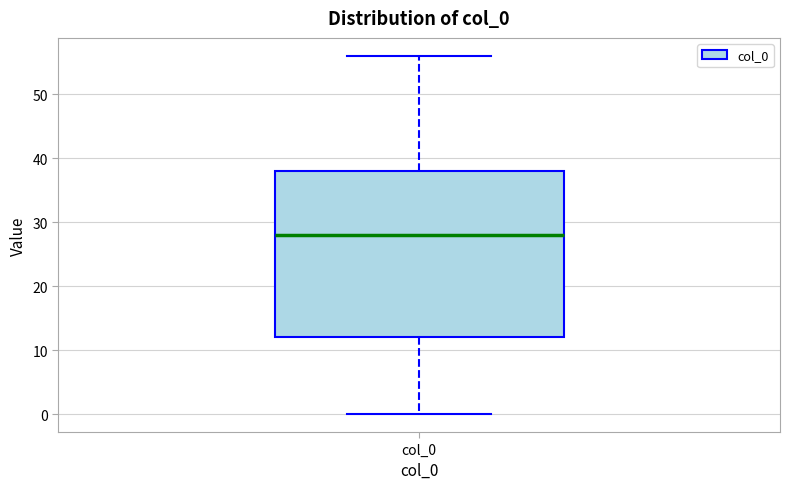

Transcribe this box plot: give where the median line is, the range the box spans, and where the two whiskers end, as read against the y-axis. The values are not printed on the chart, so give them approximately, as read against the axis.

median 28, box 12 to 38, whiskers 0 to 56